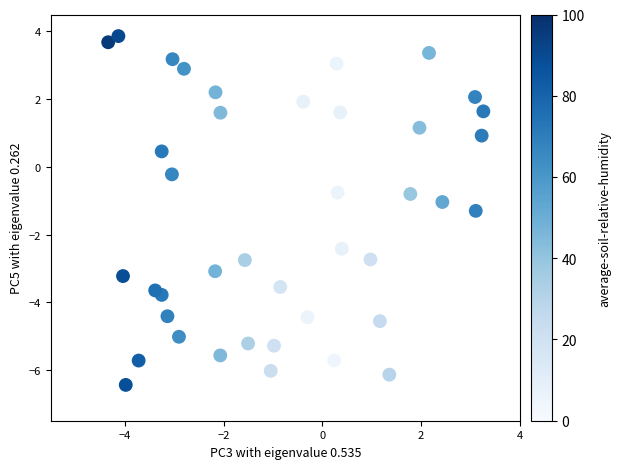

What is the range of Y values (max minus min)?

10.3